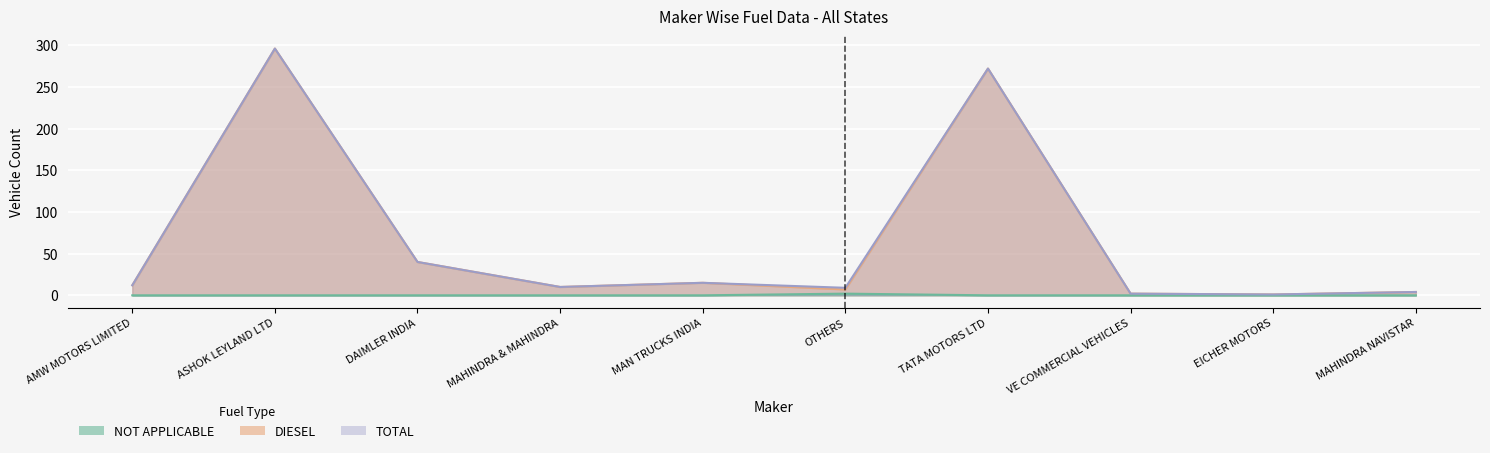

Reading right to left, transcribe all the data shown in this chart.

DIESEL: MAHINDRA NAVISTAR=4	EICHER MOTORS=1	VE COMMERCIAL VEHICLES=2	TATA MOTORS LTD=272	OTHERS=7	MAN TRUCKS INDIA=15	MAHINDRA & MAHINDRA=10	DAIMLER INDIA=40	ASHOK LEYLAND LTD=296	AMW MOTORS LIMITED=12
NOT APPLICABLE: MAHINDRA NAVISTAR=0	EICHER MOTORS=0	VE COMMERCIAL VEHICLES=0	TATA MOTORS LTD=0	OTHERS=2	MAN TRUCKS INDIA=0	MAHINDRA & MAHINDRA=0	DAIMLER INDIA=0	ASHOK LEYLAND LTD=0	AMW MOTORS LIMITED=0
TOTAL: MAHINDRA NAVISTAR=4	EICHER MOTORS=1	VE COMMERCIAL VEHICLES=2	TATA MOTORS LTD=272	OTHERS=9	MAN TRUCKS INDIA=15	MAHINDRA & MAHINDRA=10	DAIMLER INDIA=40	ASHOK LEYLAND LTD=296	AMW MOTORS LIMITED=12